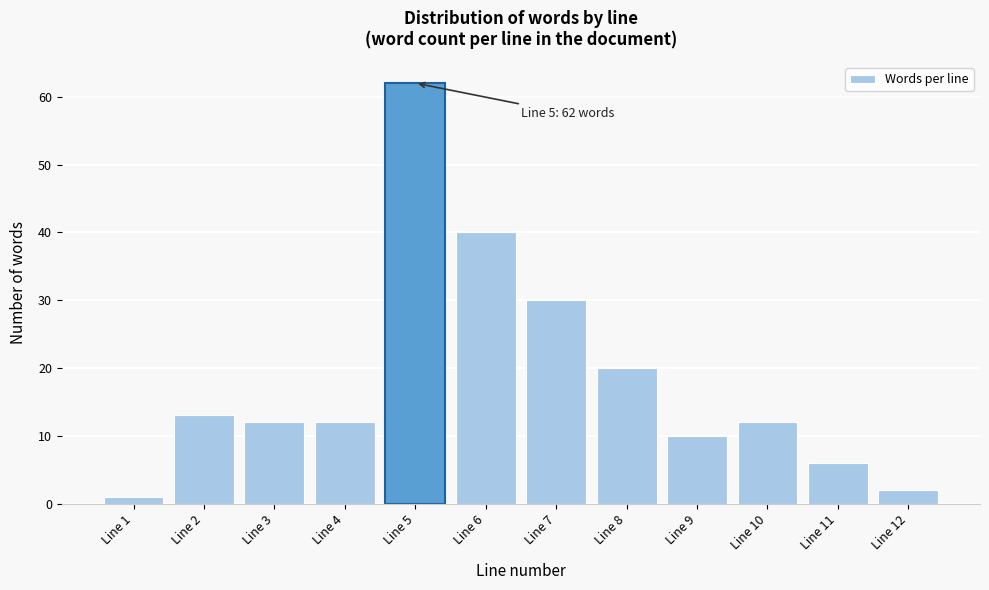

Reading right to left, list all the values displayed in this chart.

Line 12=2	Line 11=6	Line 10=12	Line 9=10	Line 8=20	Line 7=30	Line 6=40	Line 5=62	Line 4=12	Line 3=12	Line 2=13	Line 1=1